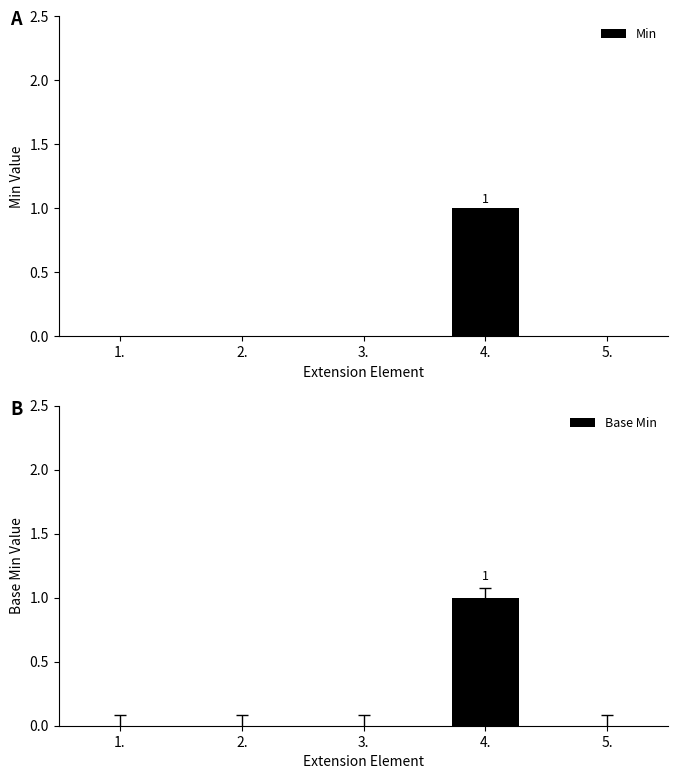

Reading right to left, extract all data points from this chart.

Min: 0	1	0	0	0
Base Min: 0	1	0	0	0